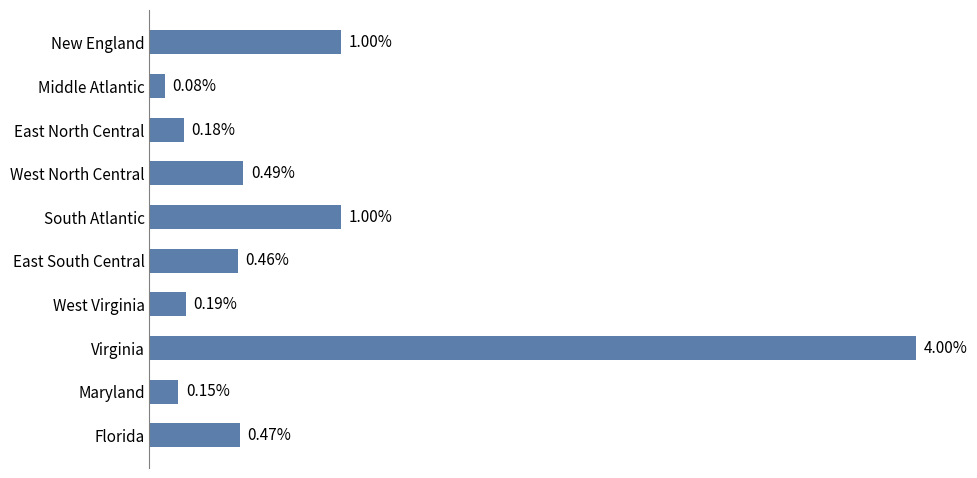

What is the label of the 8th bar from the bottom?

East North Central